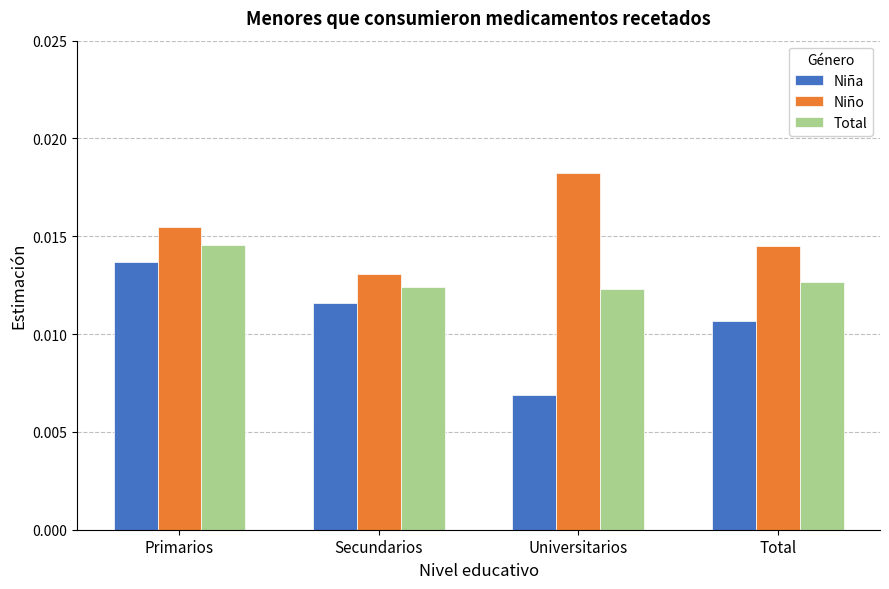

Are the bars horizontal?

No